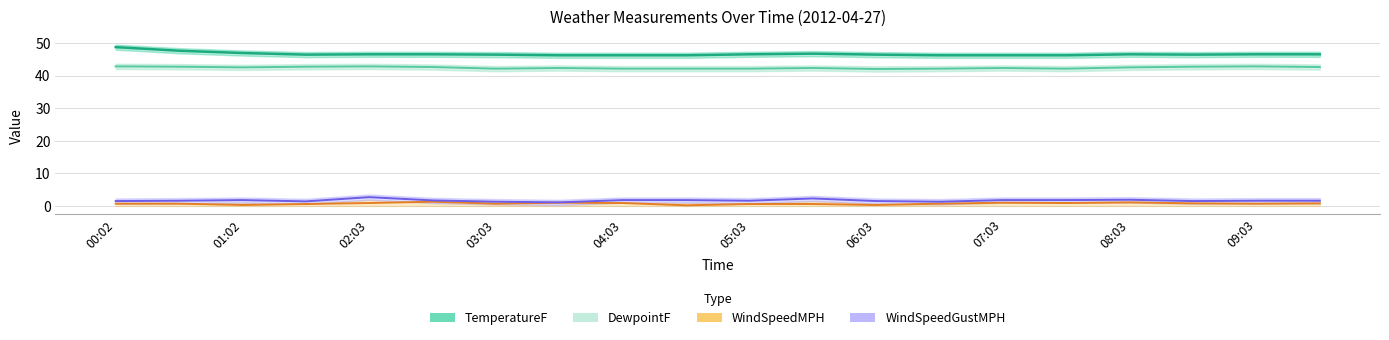

Rank the categories by TemperatureF value from lowest to highest.

07:03, 08:03, 09:03, 13, 14, 15, 03:03, 06:03, 12, 17, 04:03, 05:03, 10, 16, 18, 19, 11, 02:03, 01:02, 00:02